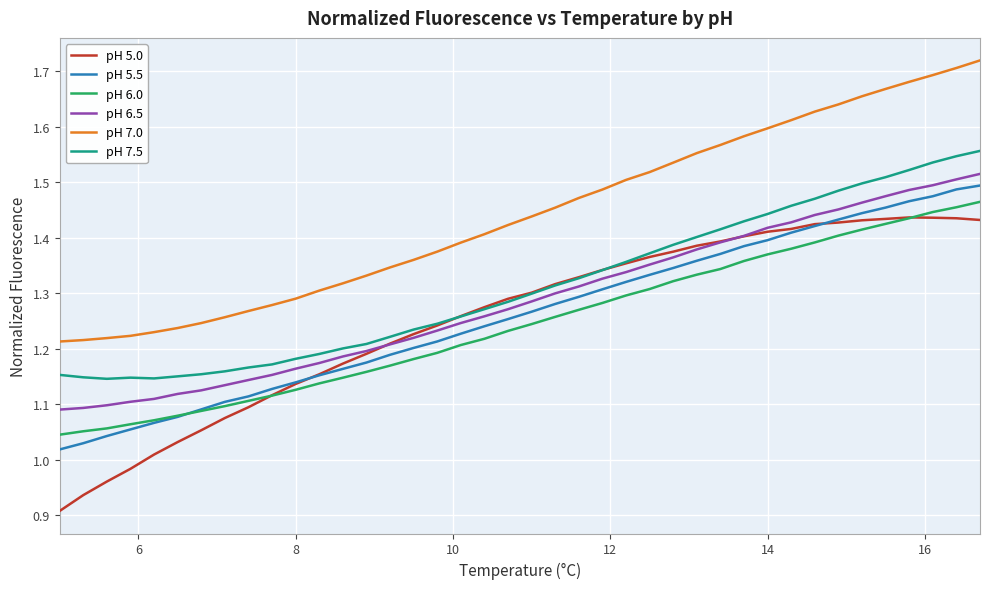

Which series has the largest total across all categories?

pH 7.0